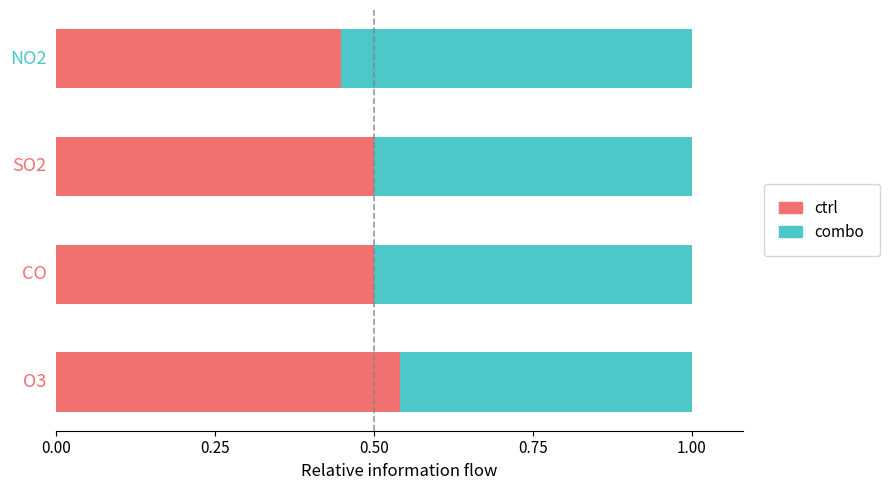

How many ctrl values are between 0 and 1?

4